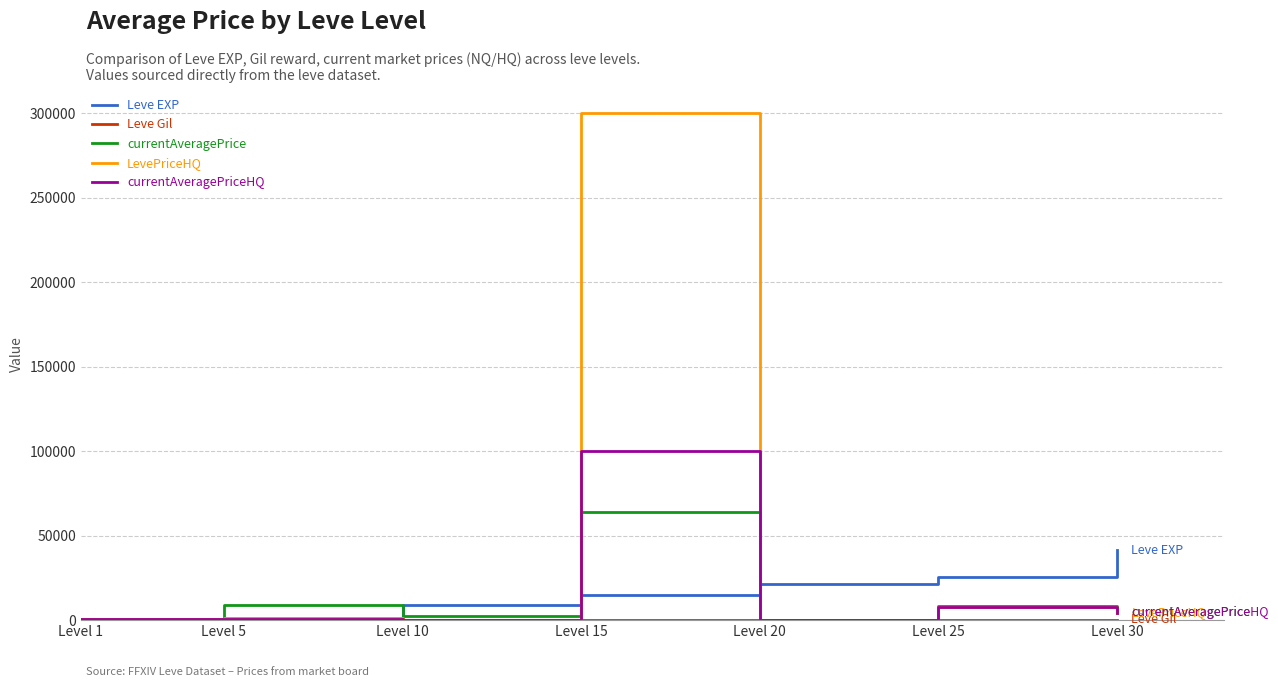

At which category is the sum across all series the highest?

Level 15